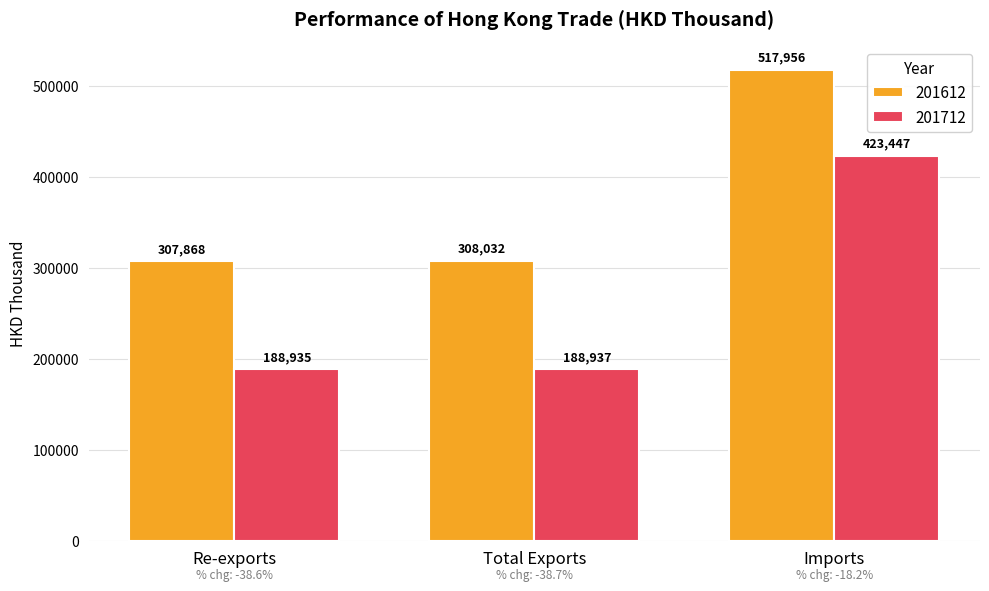

What is the difference between the maximum and second lowest values in the 201612 series?

209924.2